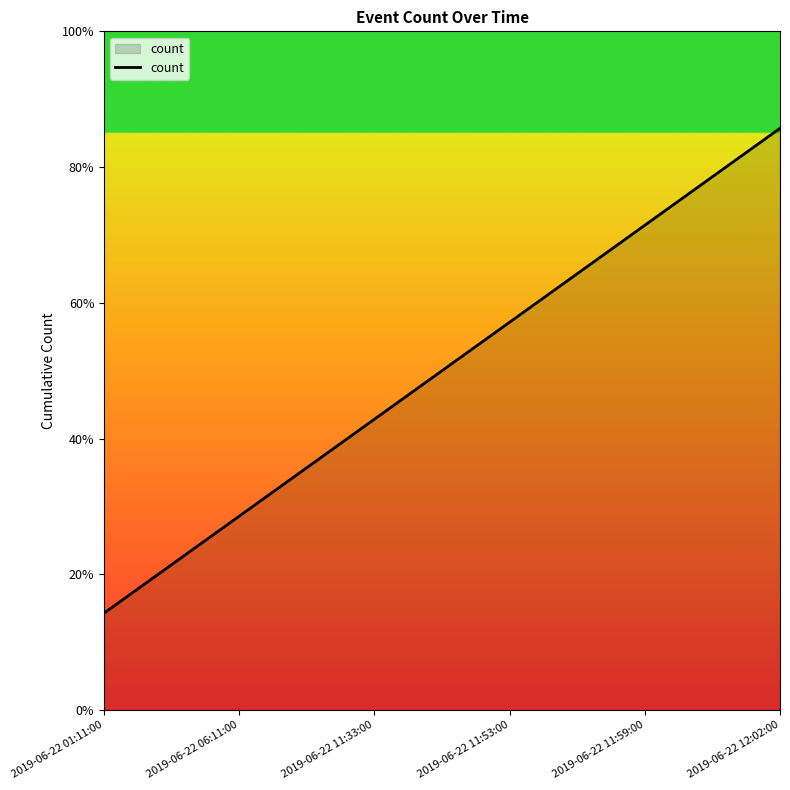

What is the label of the 3rd point from the left?

2019-06-22 11:33:00